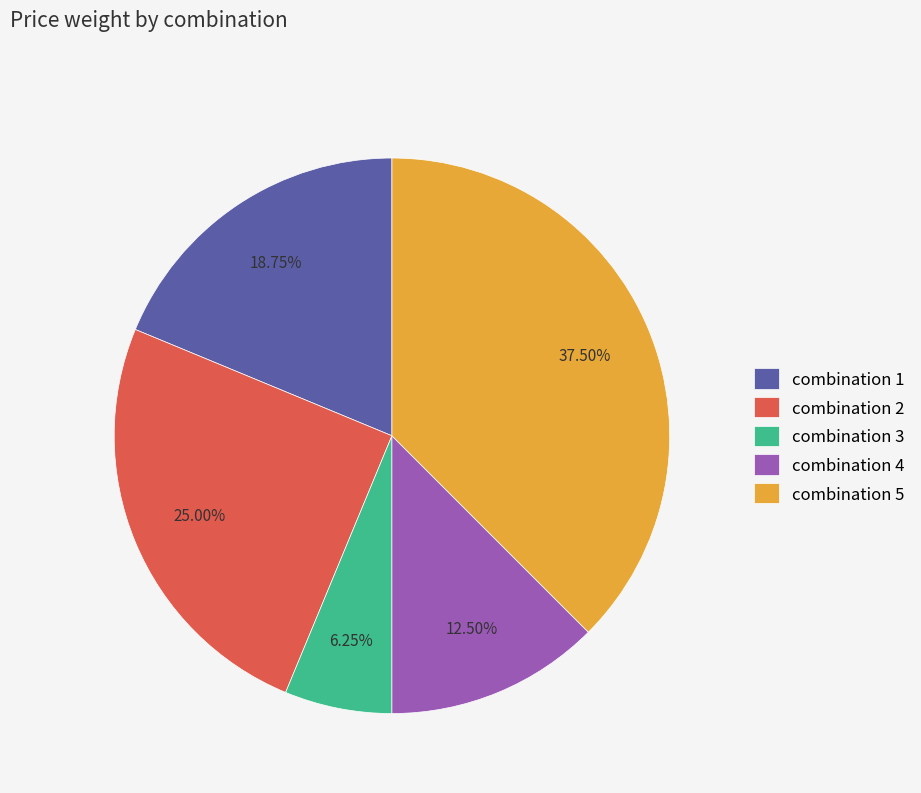

Is there any slice that represents more than half of the pie?

No